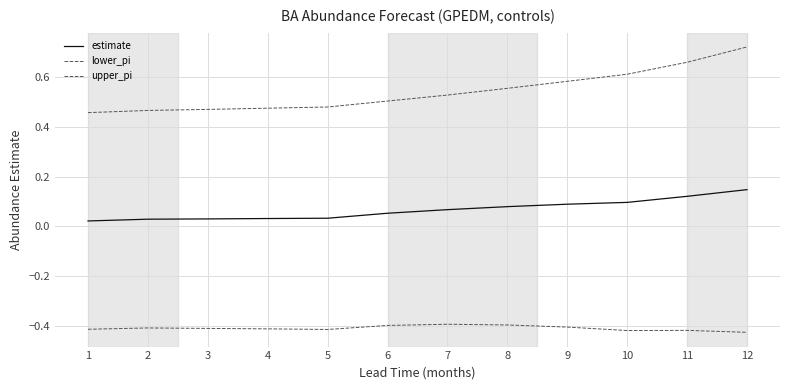

Which has a higher value, 2 or 12?

12